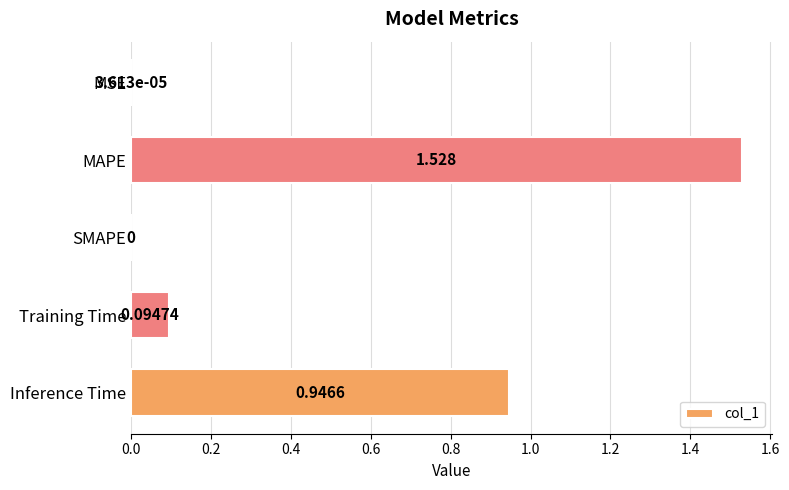

Between Training Time and MAPE, which is larger?

MAPE